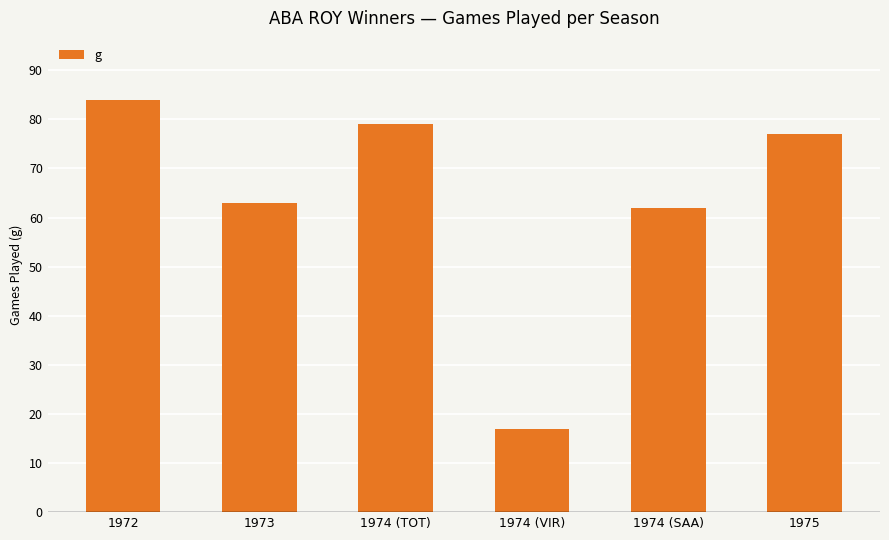

Are the bars horizontal?

No